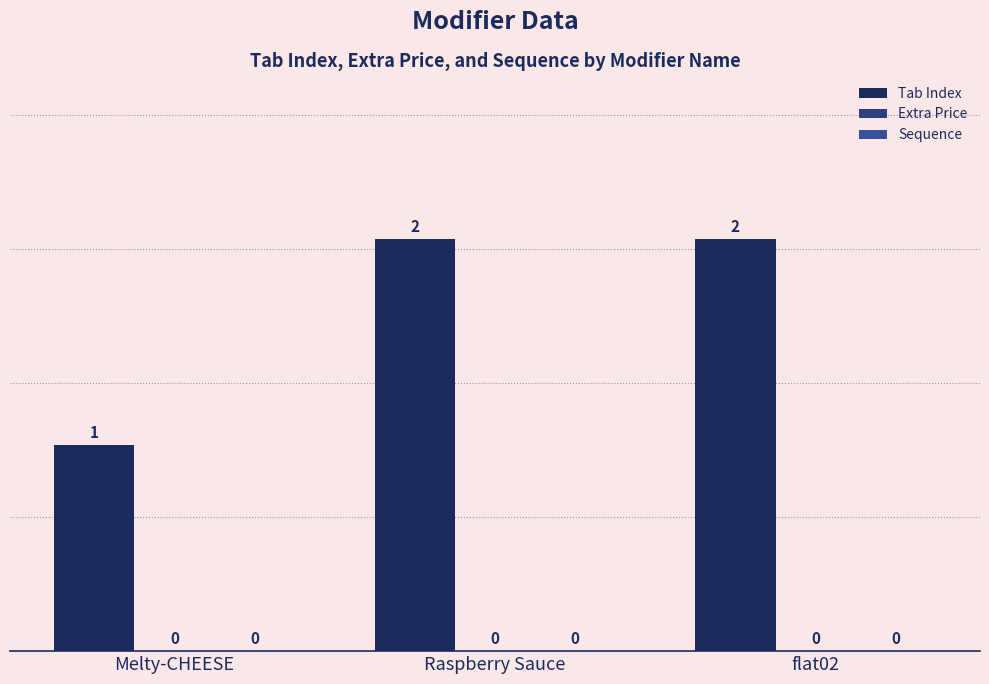

Are the bars horizontal?

No